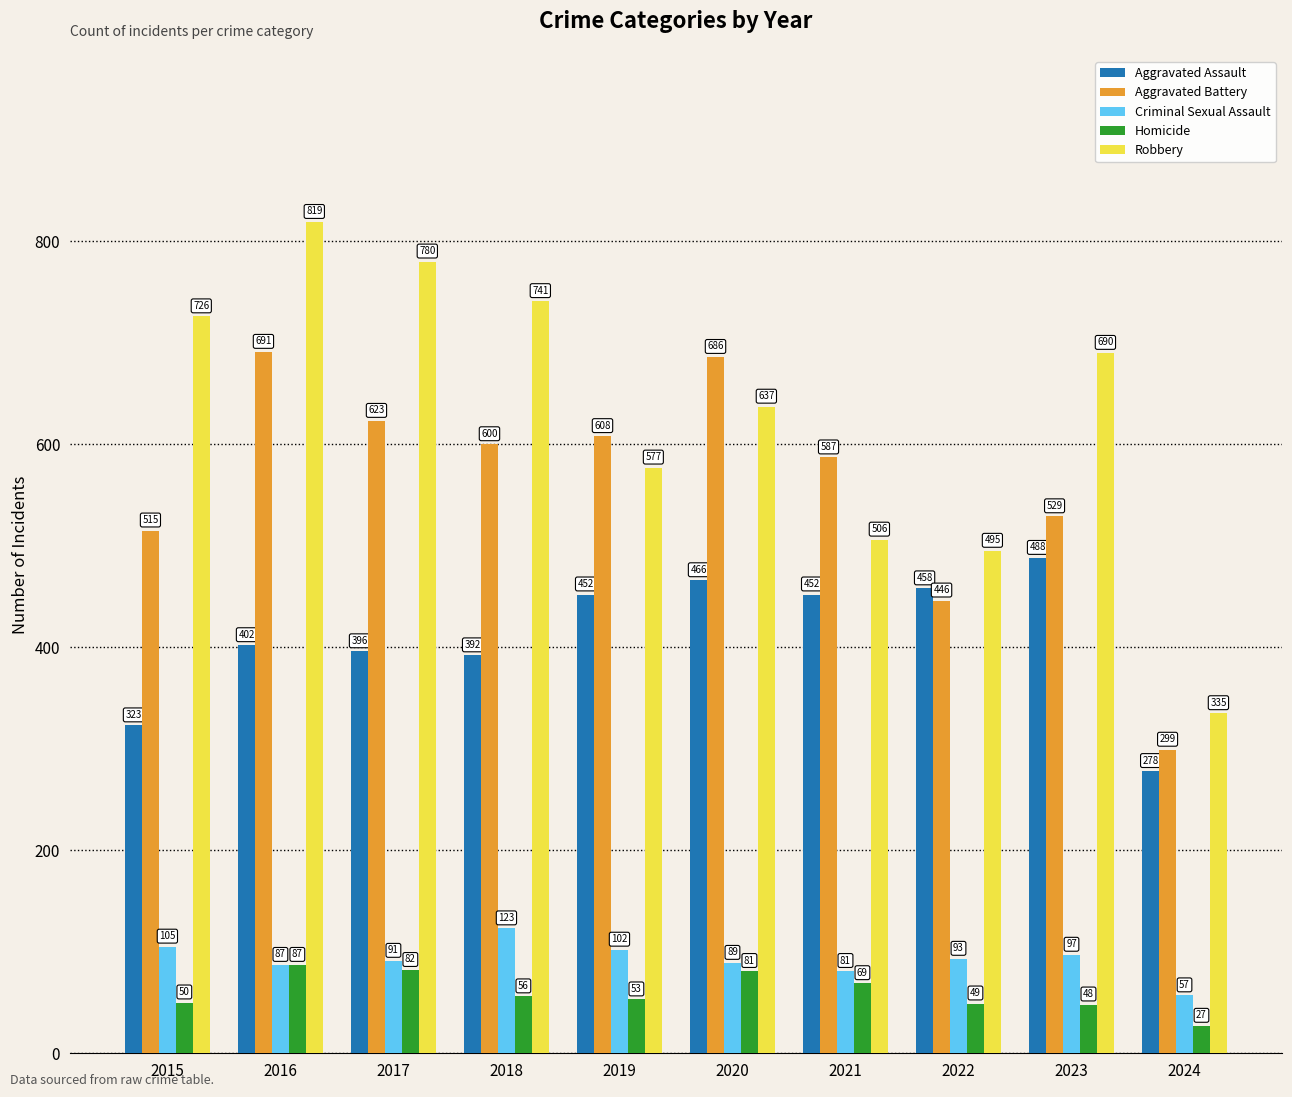

Which series has the widest spread of values?

Robbery